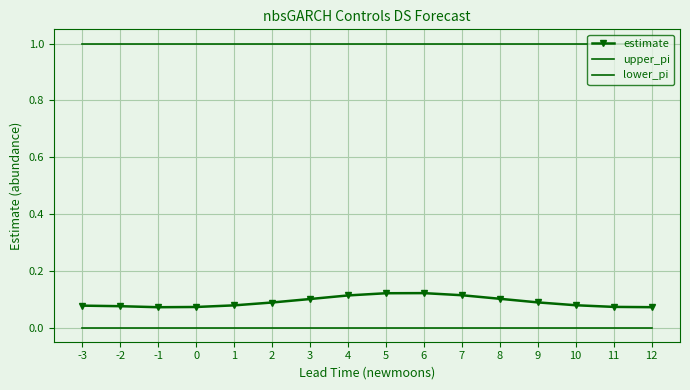

Reading left to right, transcribe all the data shown in this chart.

estimate: -3=0.1	-2=0.1	-1=0.1	0=0.1	1=0.1	2=0.1	3=0.1	4=0.1	5=0.1	6=0.1	7=0.1	8=0.1	9=0.1	10=0.1	11=0.1	12=0.1
upper_pi: -3=1.0	-2=1.0	-1=1.0	0=1.0	1=1.0	2=1.0	3=1.0	4=1.0	5=1.0	6=1.0	7=1.0	8=1.0	9=1.0	10=1.0	11=1.0	12=1.0
lower_pi: -3=0.0	-2=0.0	-1=0.0	0=0.0	1=0.0	2=0.0	3=0.0	4=0.0	5=0.0	6=0.0	7=0.0	8=0.0	9=0.0	10=0.0	11=0.0	12=0.0